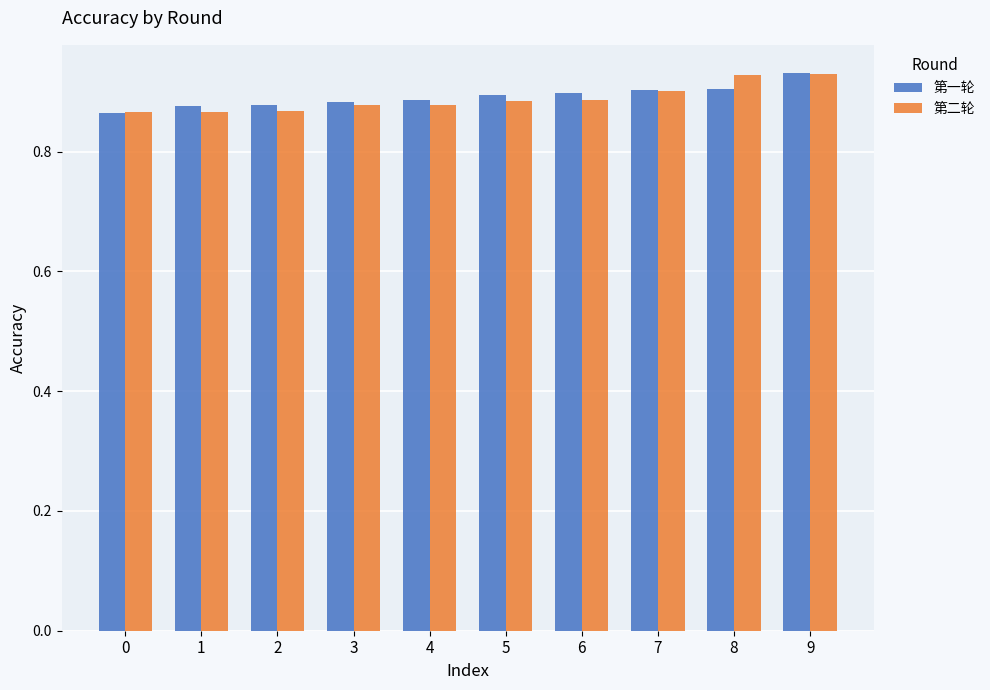

What is the total value across all series at 1?

1.7